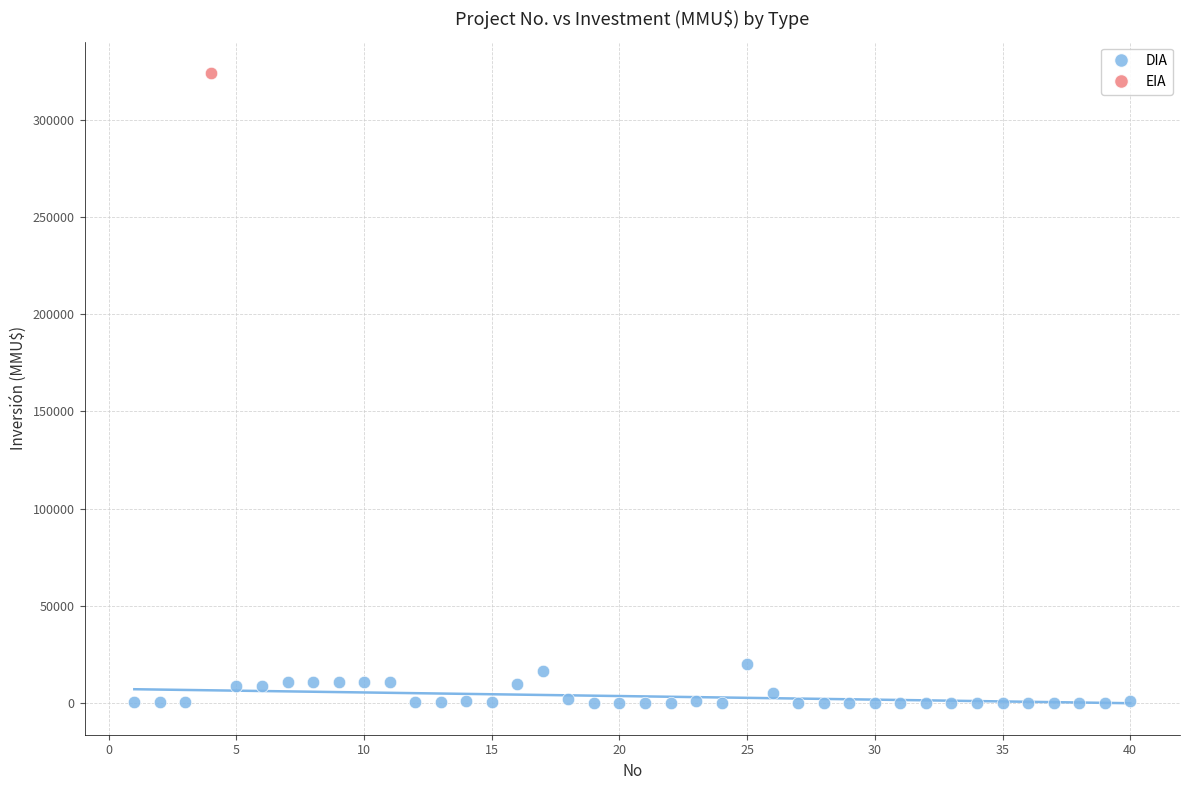

What are all the series names shown in the legend?

DIA, EIA